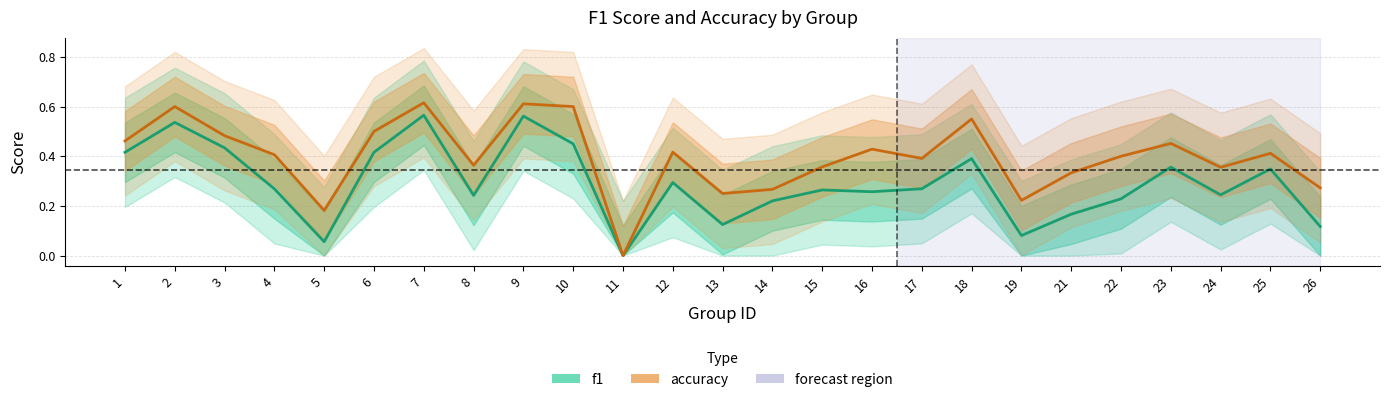

True or false: accuracy has more than 1 interior local peaks.

True